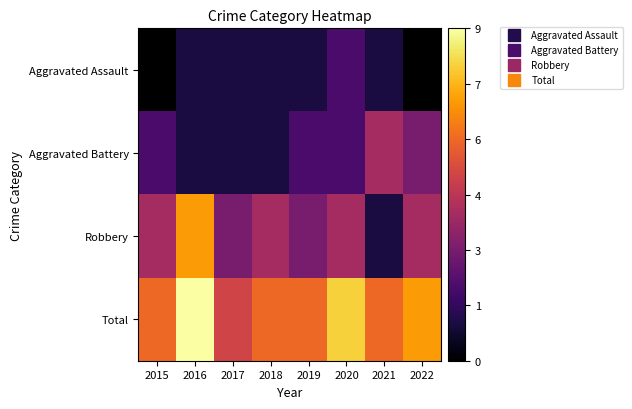

At which label does Robbery first exceed 4?

2016